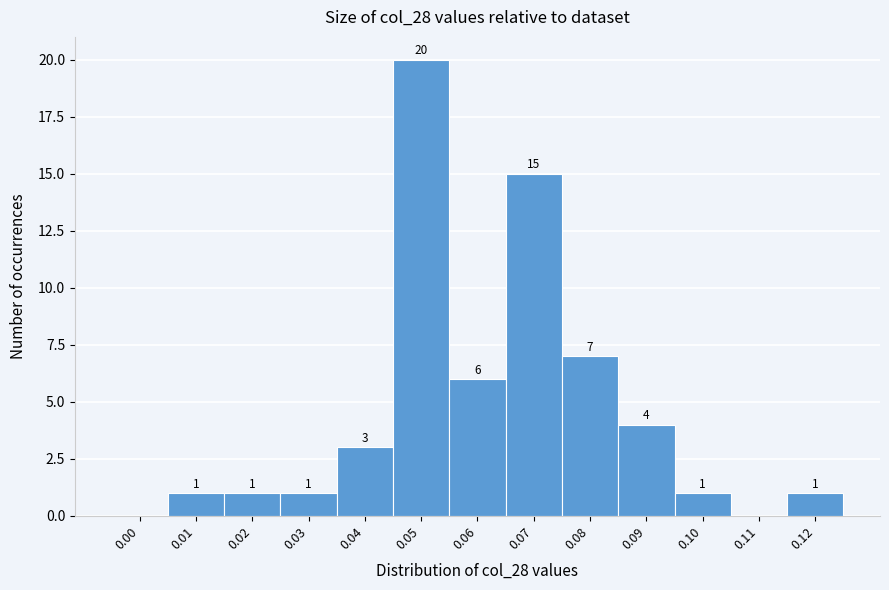

Reading left to right, list all the values displayed in this chart.

0.00=0	0.01=1	0.02=1	0.03=1	0.04=3	0.05=20	0.06=6	0.07=15	0.08=7	0.09=4	0.10=1	0.11=0	0.12=1